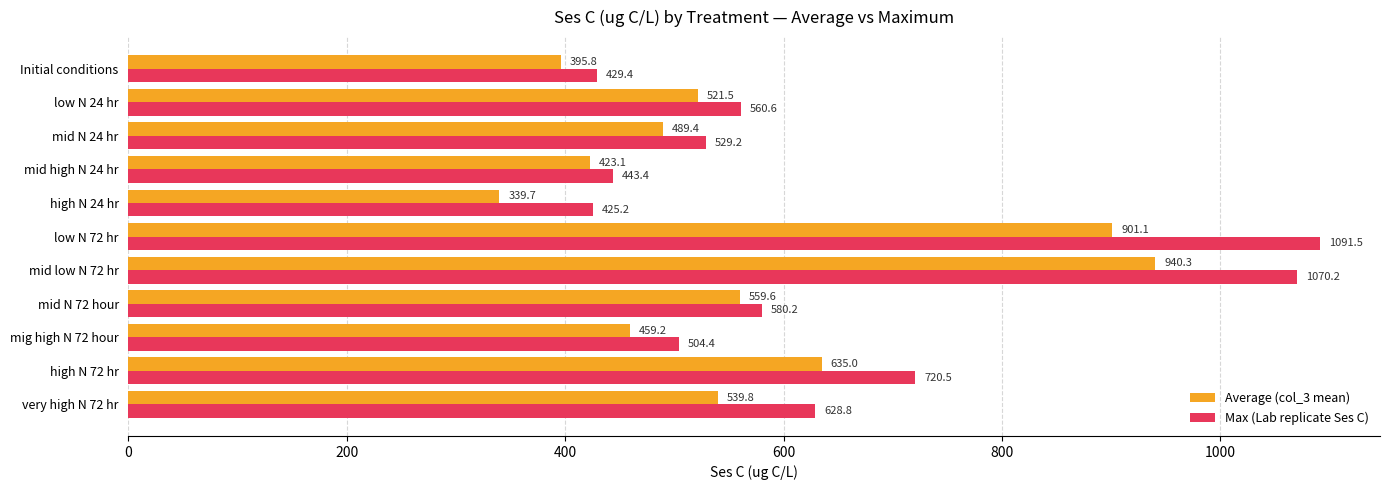

Which category has the lowest value across all series?

high N 24 hr